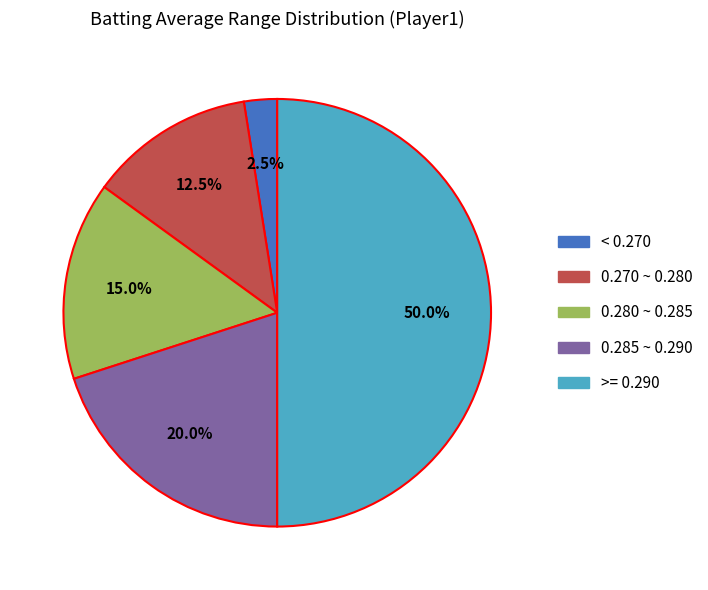

How many slices are in this pie chart?

5